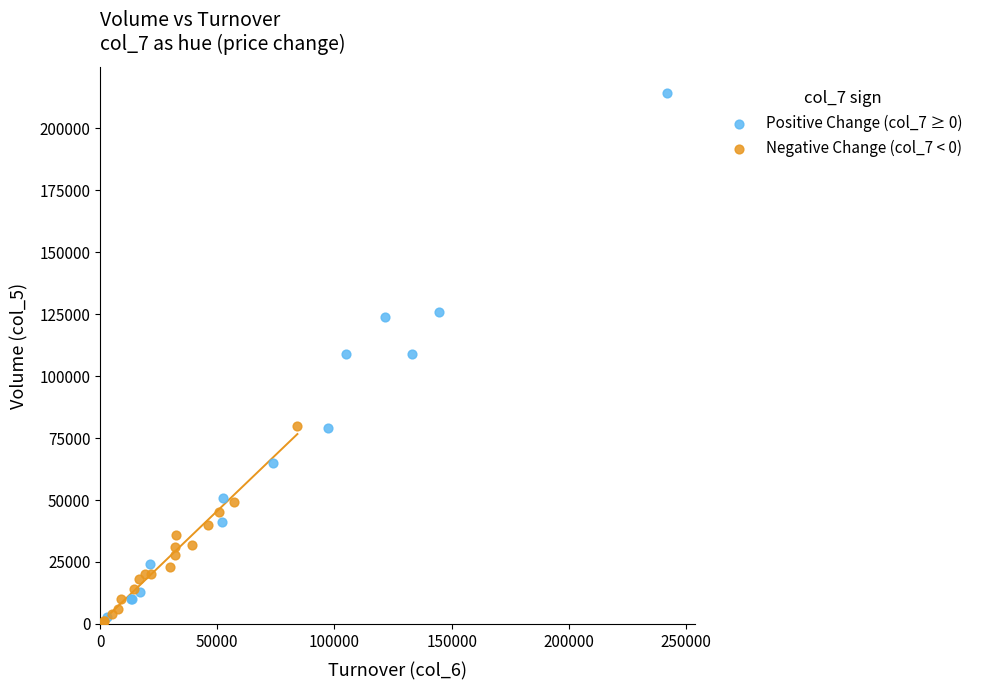

Which series has the widest spread of Y values?

Positive Change (col_7 ≥ 0)